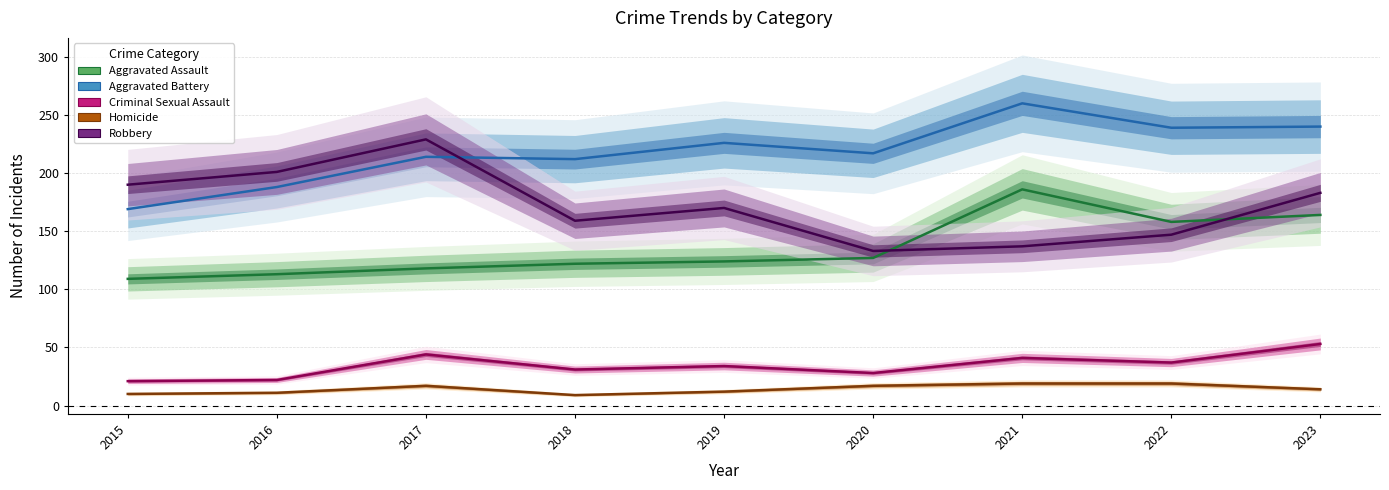

What is the maximum value for Aggravated Assault?

186